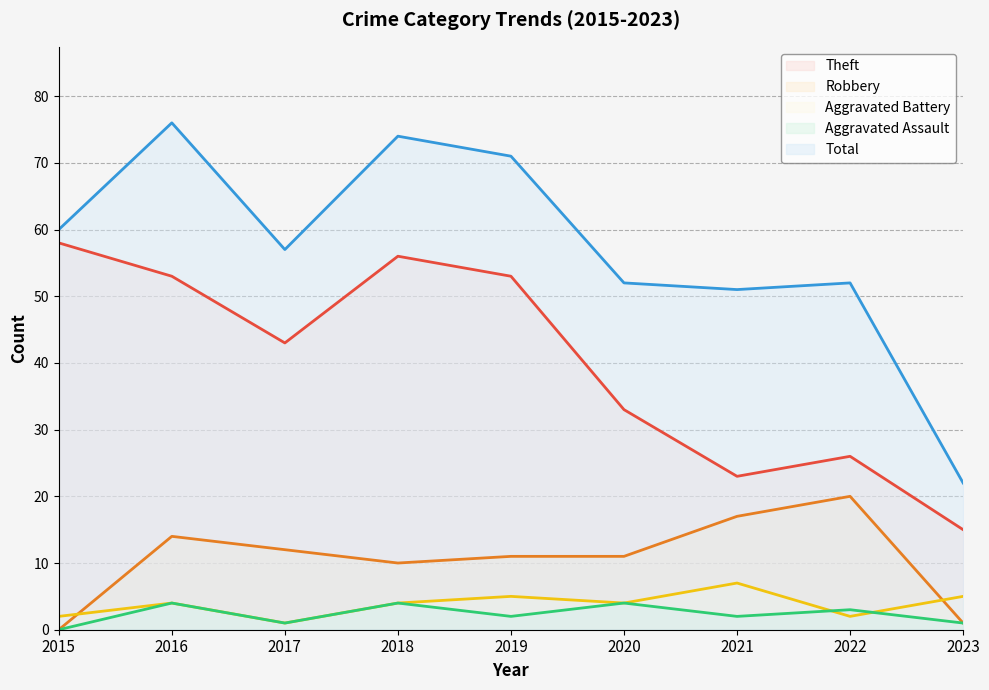

Which has a higher value, 2018 or 2021?

2018